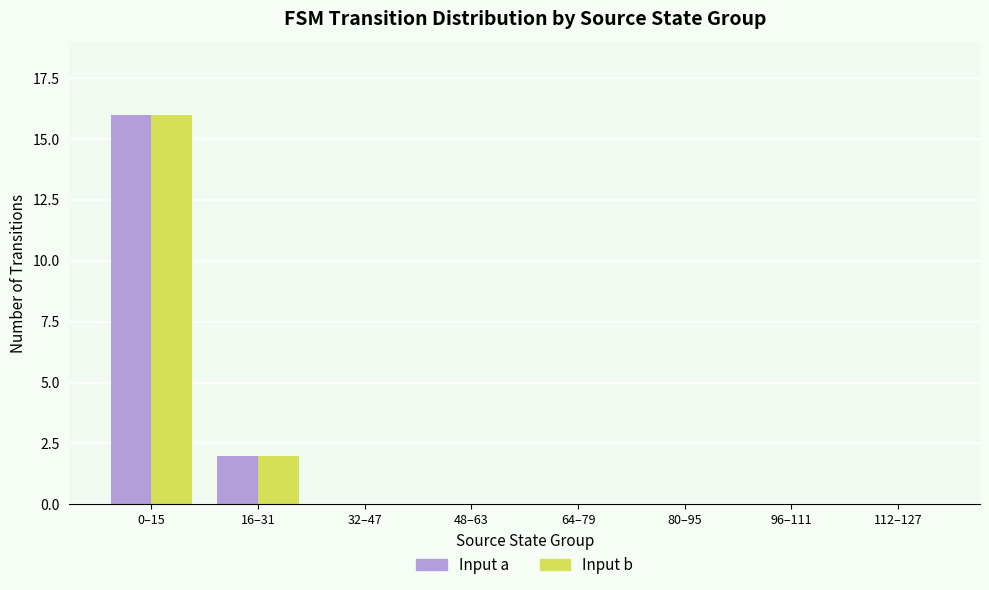

Where is Input a nearest to the value 8?

16–31